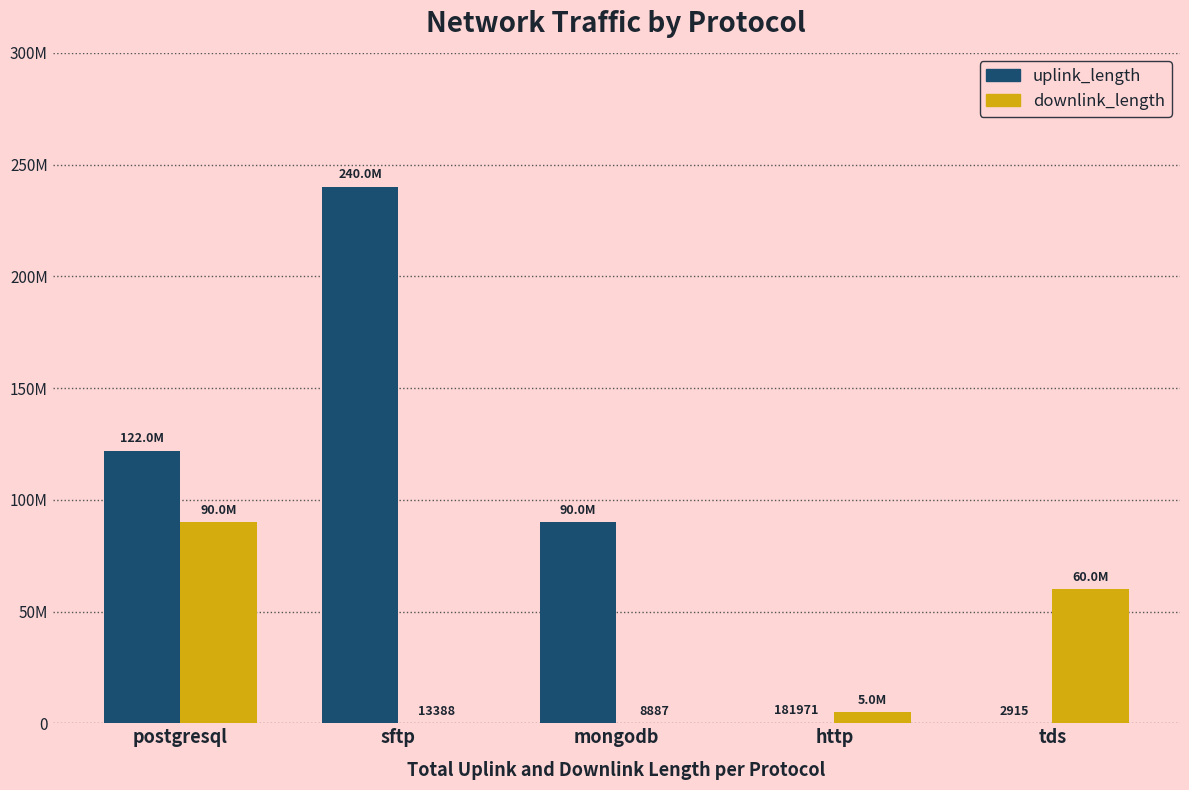

What position from the right is mongodb?

3